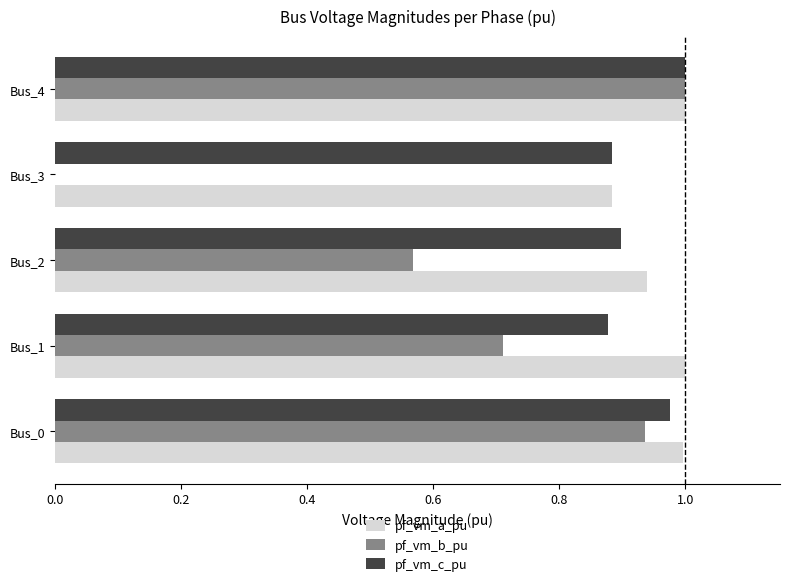

How many positive values does the pf_vm_b_pu series have?

4